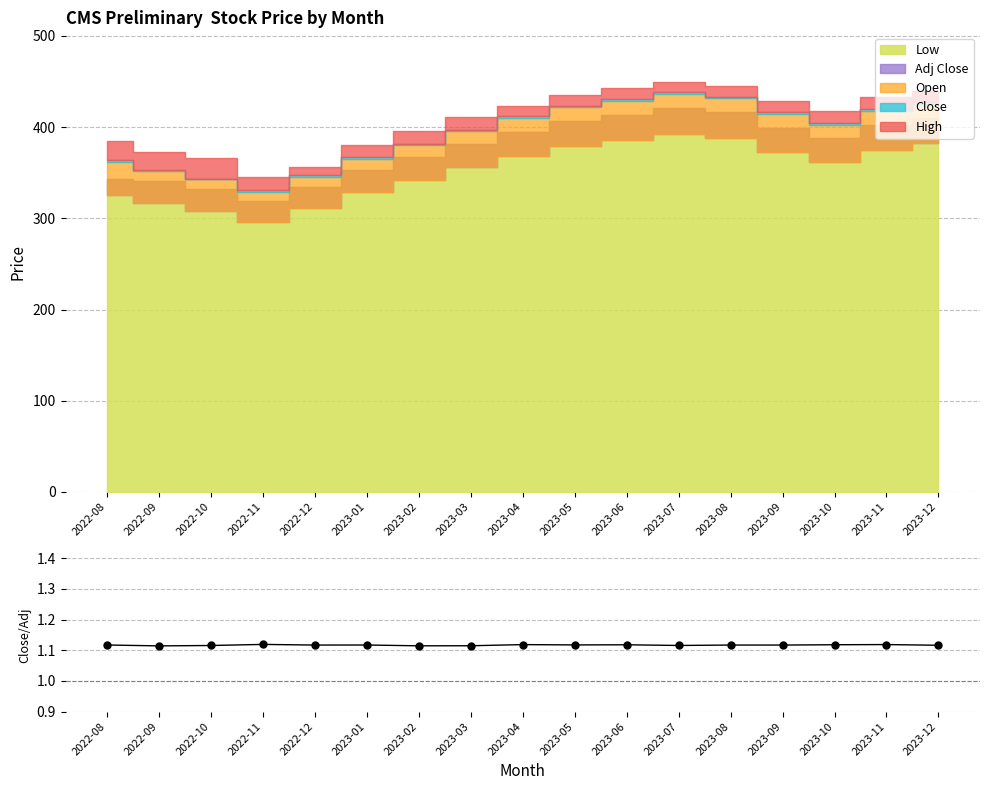

What position from the right is 2023-11?

2